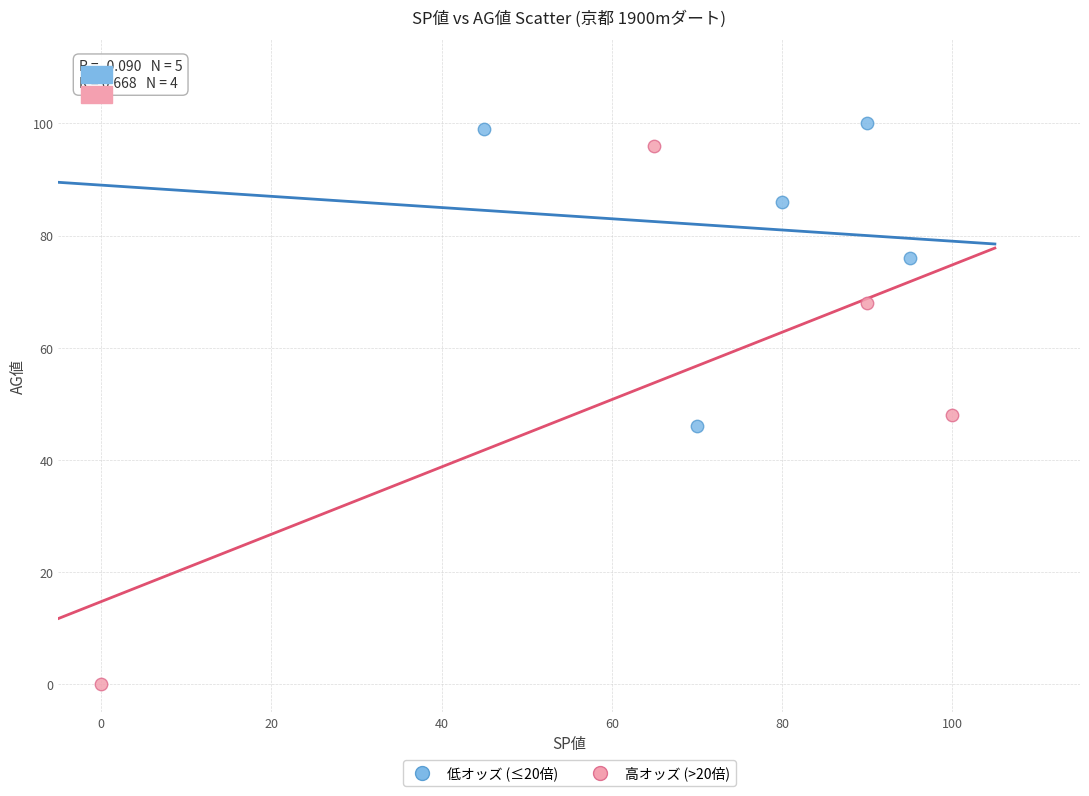

Which series reaches the minimum Y coordinate?

高オッズ (>20倍)